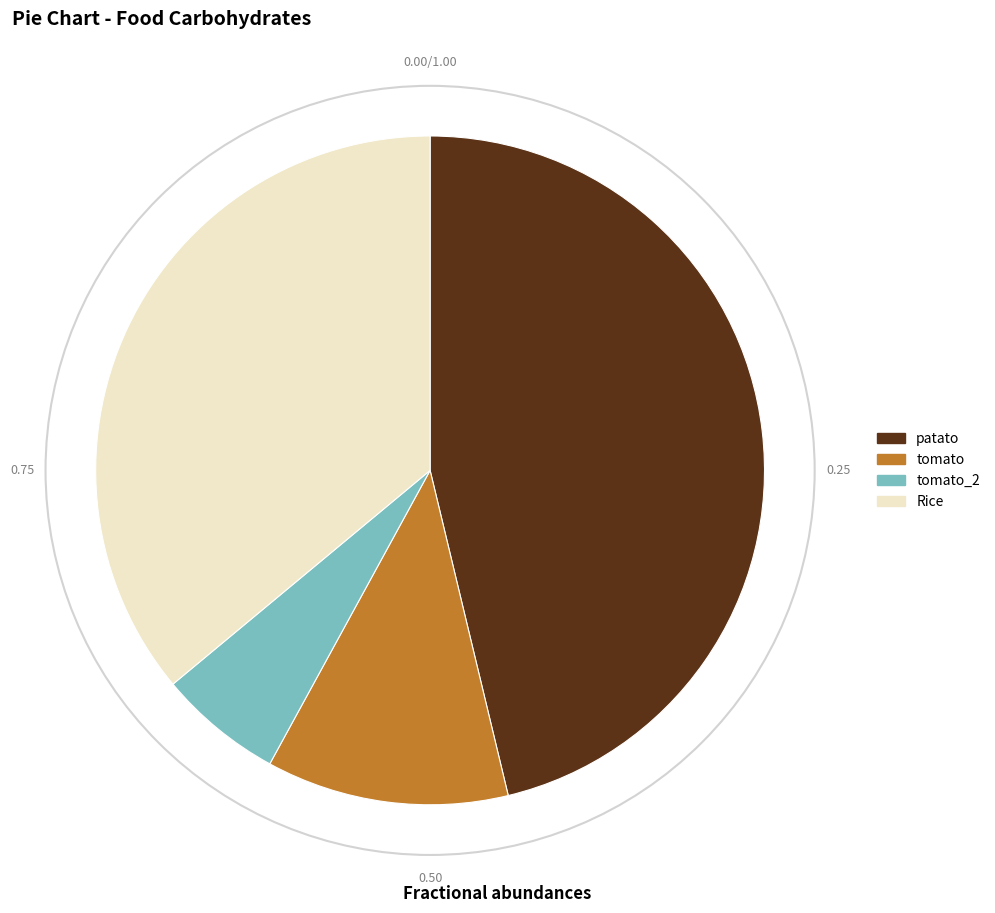

Approximately how many times larger is the value at tomato compared to Rice?

0.3